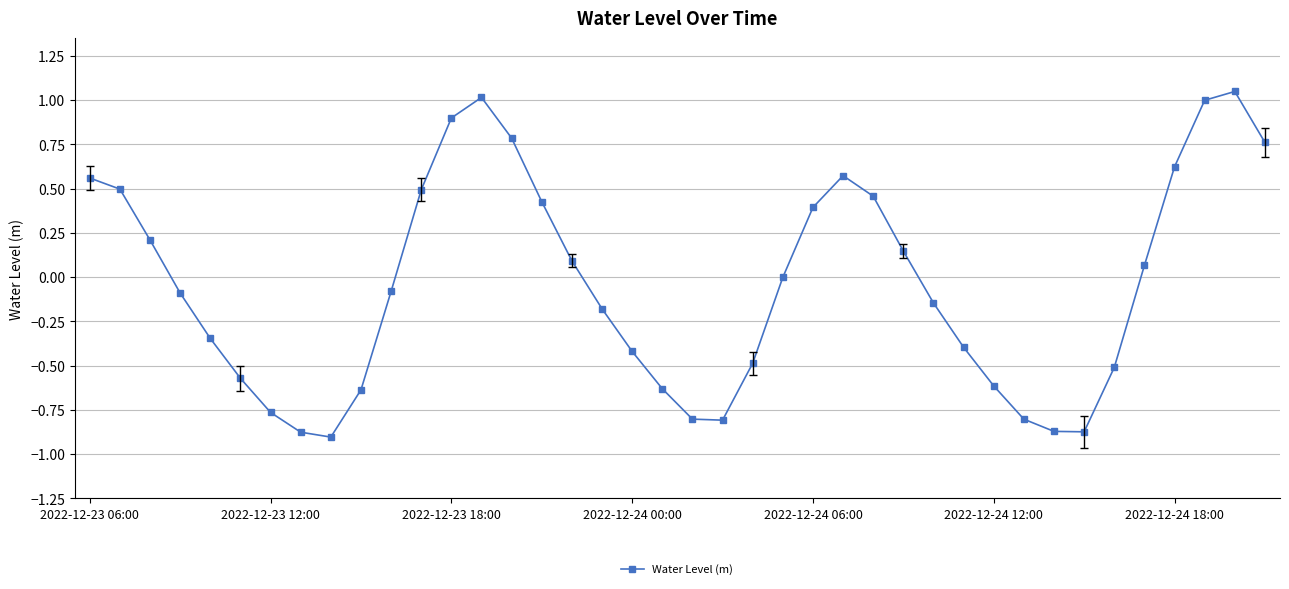

How many points are lower than both their immediate neighbors (excluding endpoints)?

3